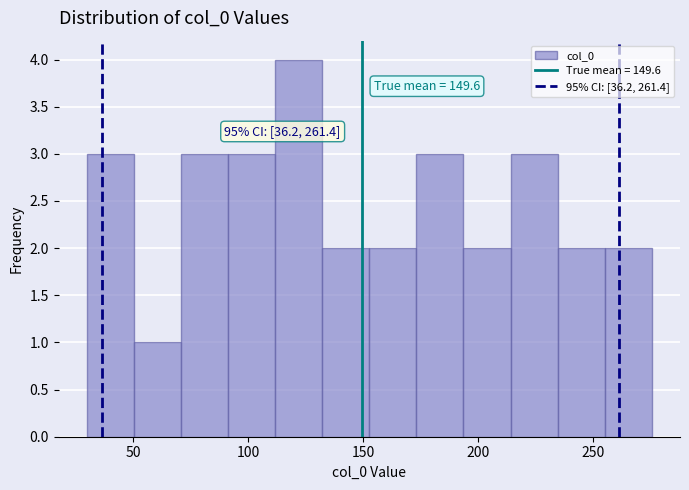

Which range on the x-axis has the tallest bar?

110 to 130